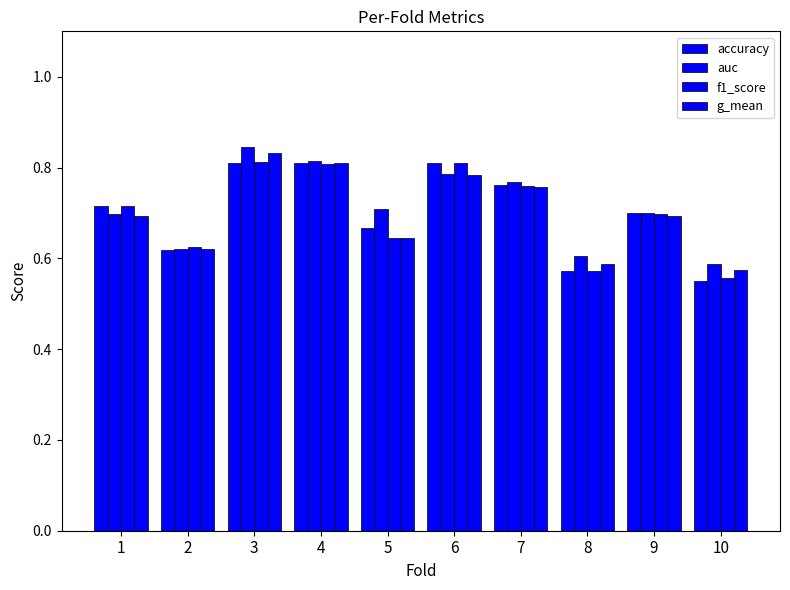

Is the value of accuracy at 10 greater than the value of auc at 9?

No